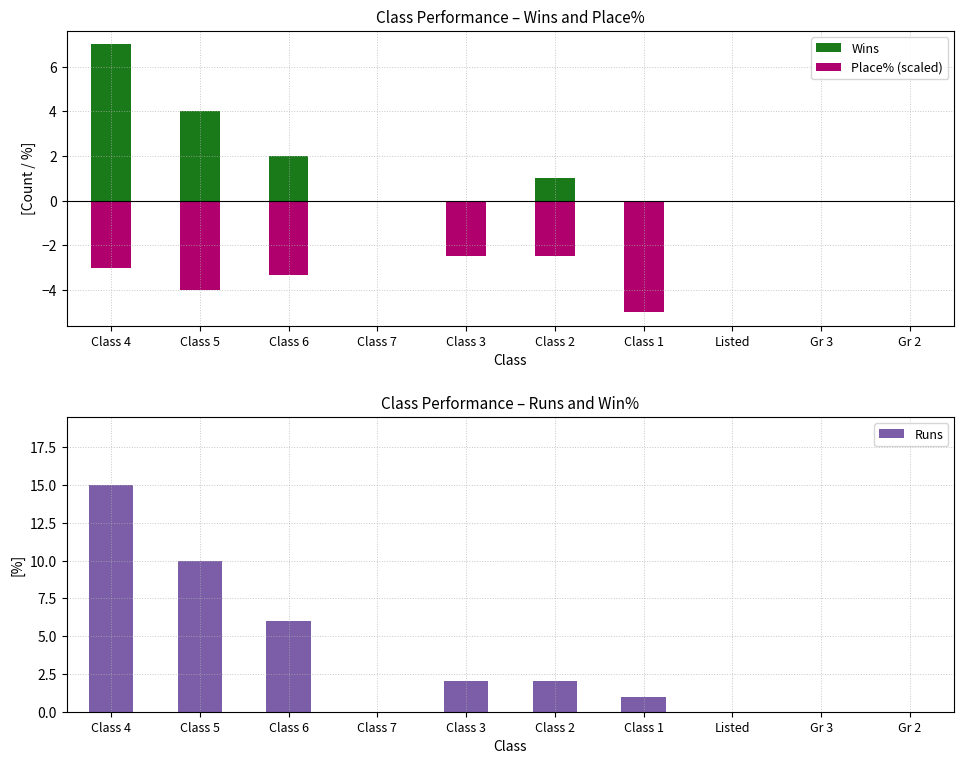

Which series has the widest spread of values?

Runs